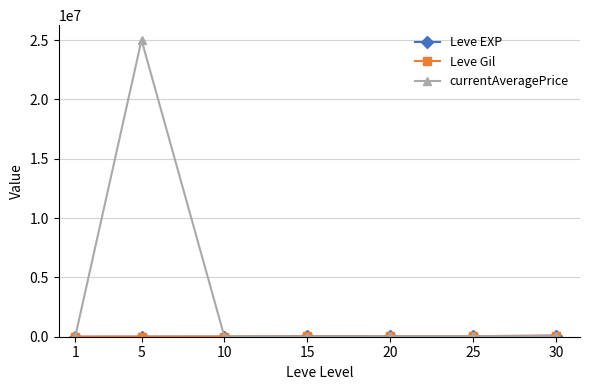

At which category is the sum across all series the highest?

5